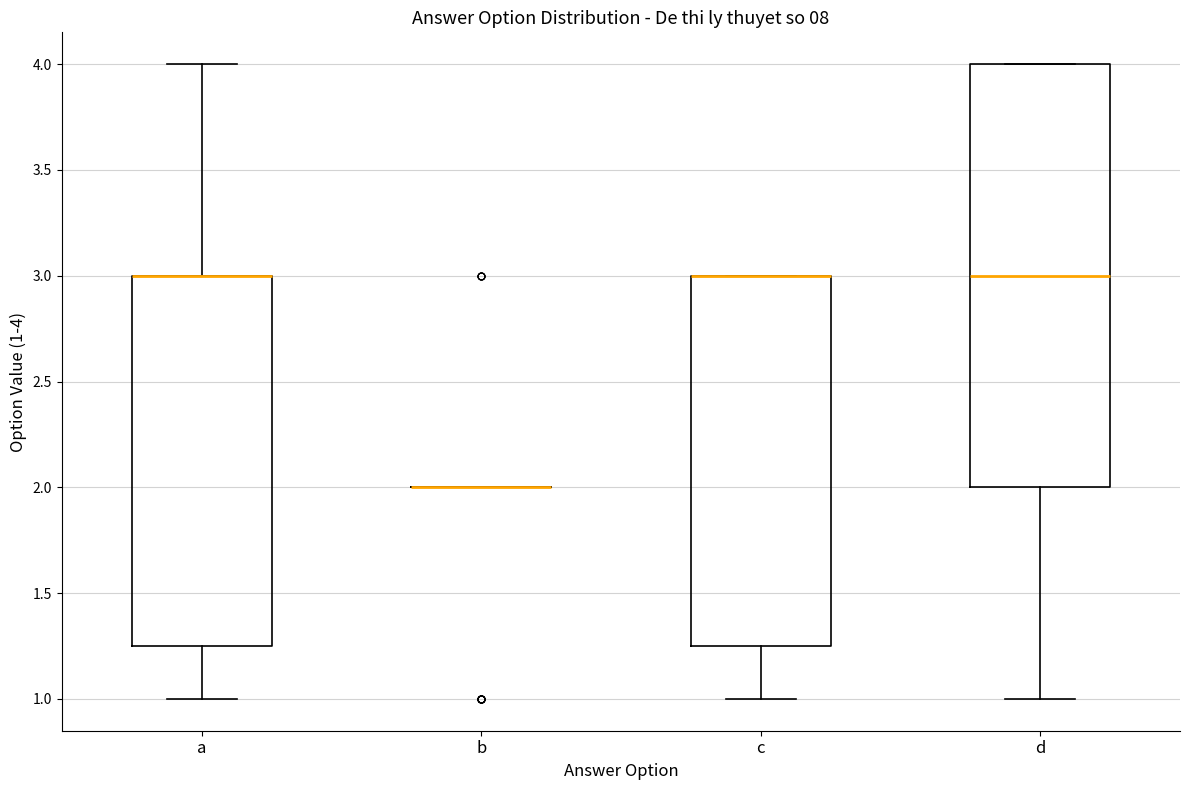

Reading left to right, transcribe this box plot: for each box, give where its median line is, the range the box spans, and where its two whiskers end, as read against the y-axis. The values are not printed on the chart, so give them approximately, as read against the axis.

a: median 3.00 (drawn on the box's upper edge), box 1.25 to 3.00, whiskers 1.00 to 4.00
b: box collapsed to a line at 2.00, whiskers 2.00 to 2.00
c: median 3.00 (drawn on the box's upper edge), box 1.25 to 3.00, whiskers 1.00 to 3.00
d: median 3.00, box 2.00 to 4.00, whiskers 1.00 to 4.00